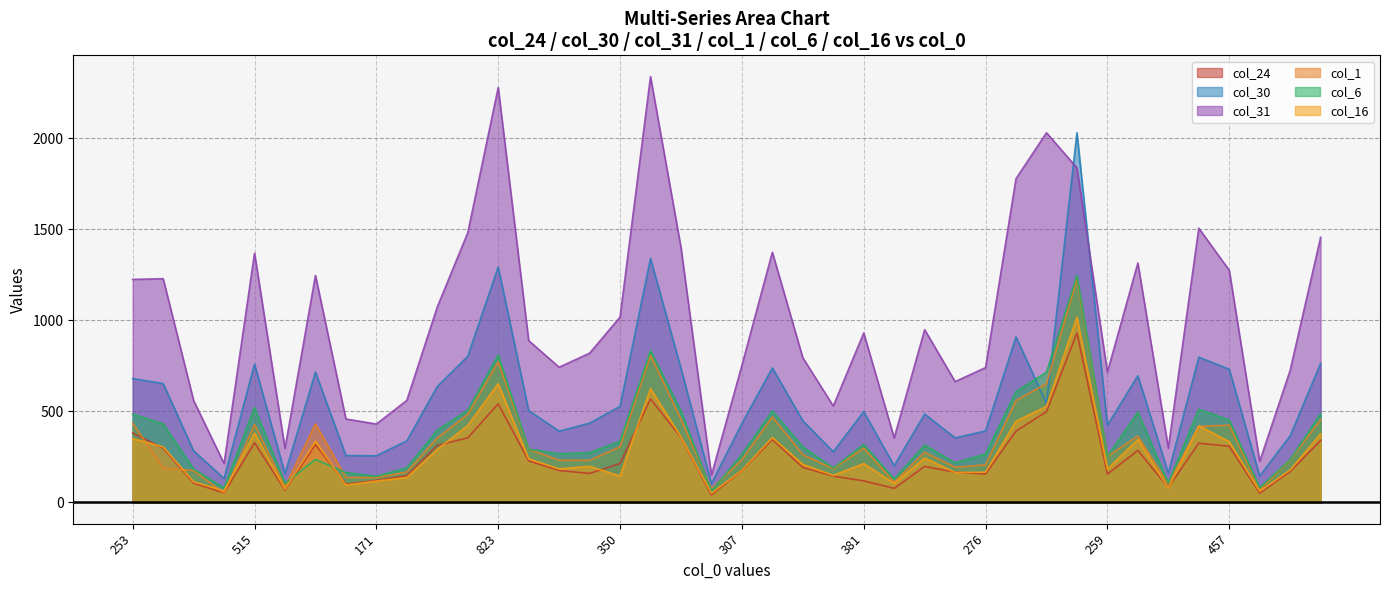

Is the value of col_16 at 449 greater than the value of col_30 at 823?

No